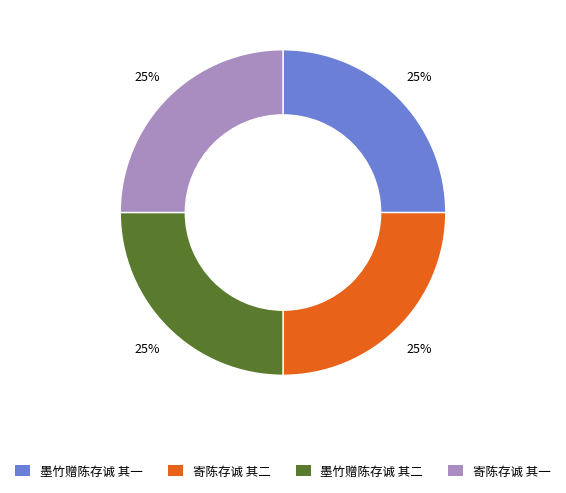

Count the number of slices in the pie.

4